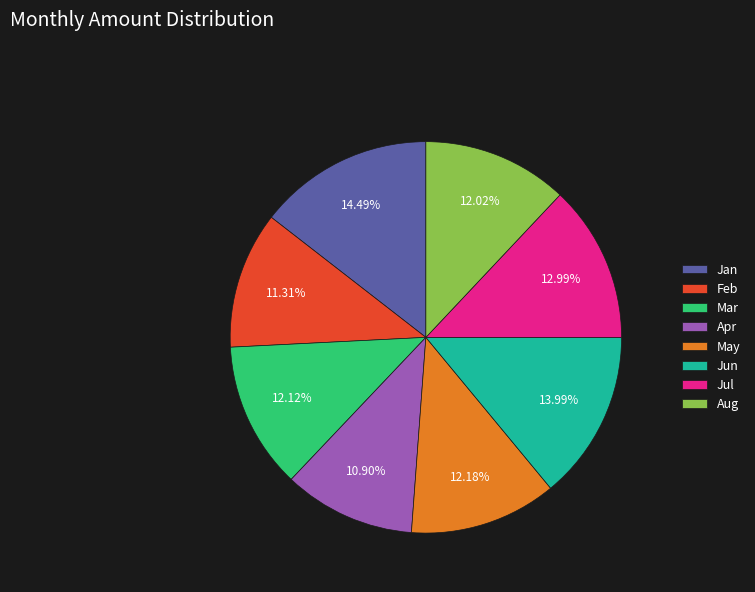

What is the ratio of the value at Jun to the value at Apr?

1.3